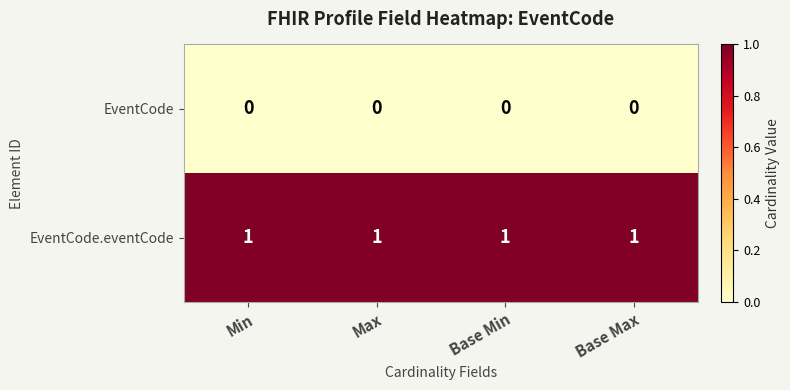

At how many categories does at least one series exceed 0?

4